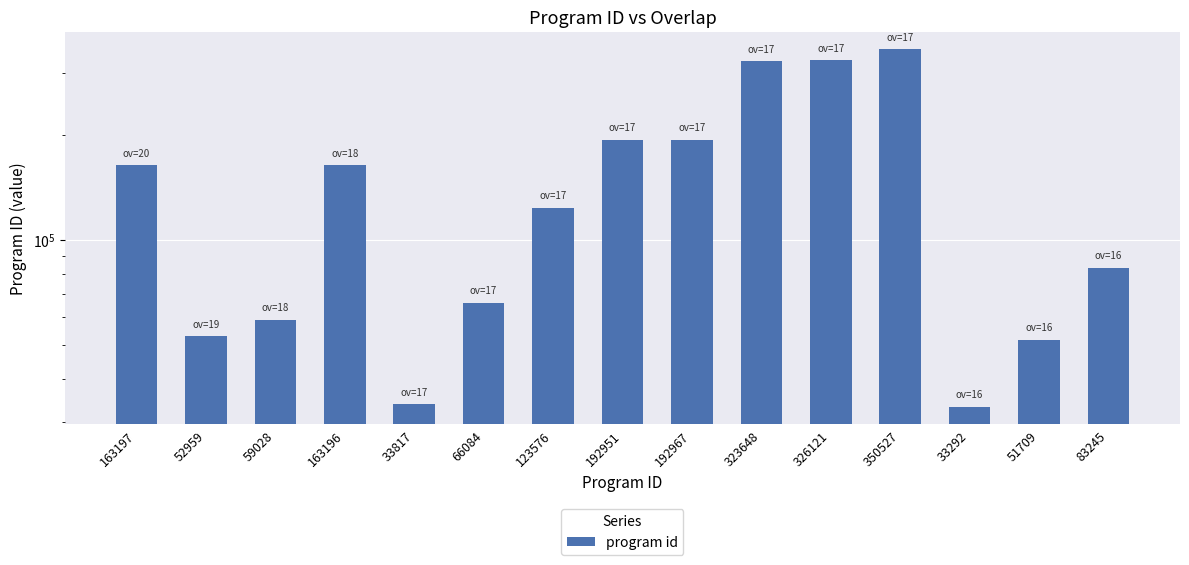

What is the greatest value displayed?

350527